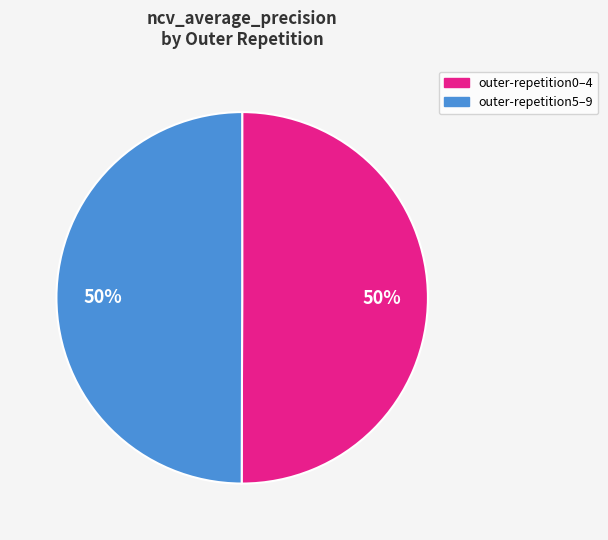

To the nearest percent, what is the average slice percentage?

50%